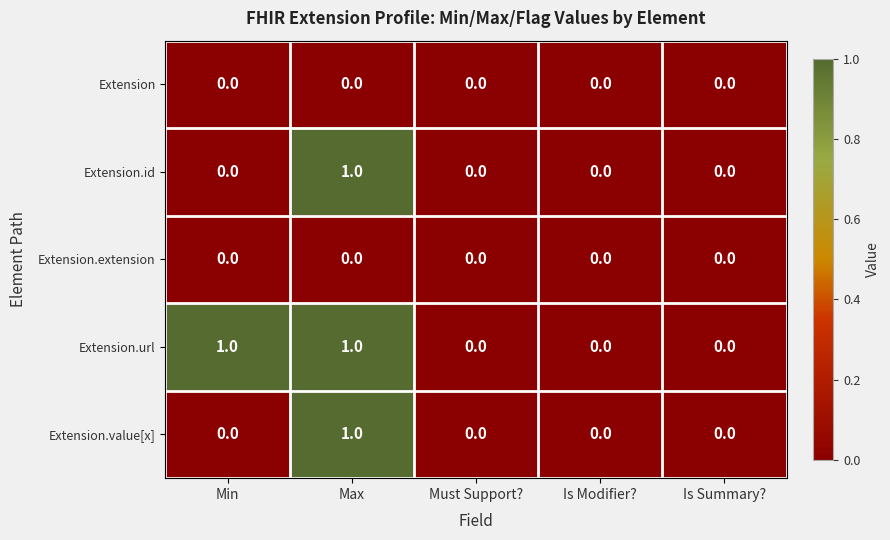

Which series has the largest total across all categories?

Extension.url